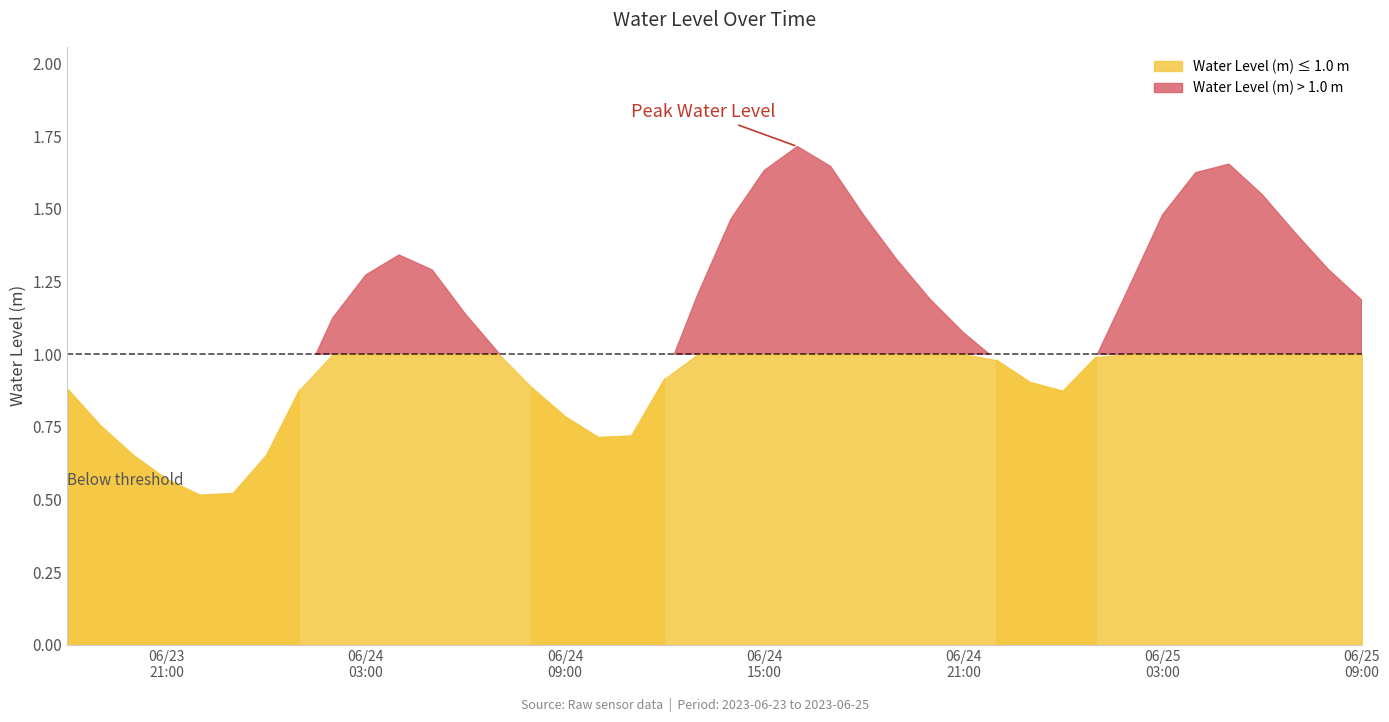

What is the change in value from 2023-06-24 05:00:00 to 2023-06-24 17:00:00?

+0.4